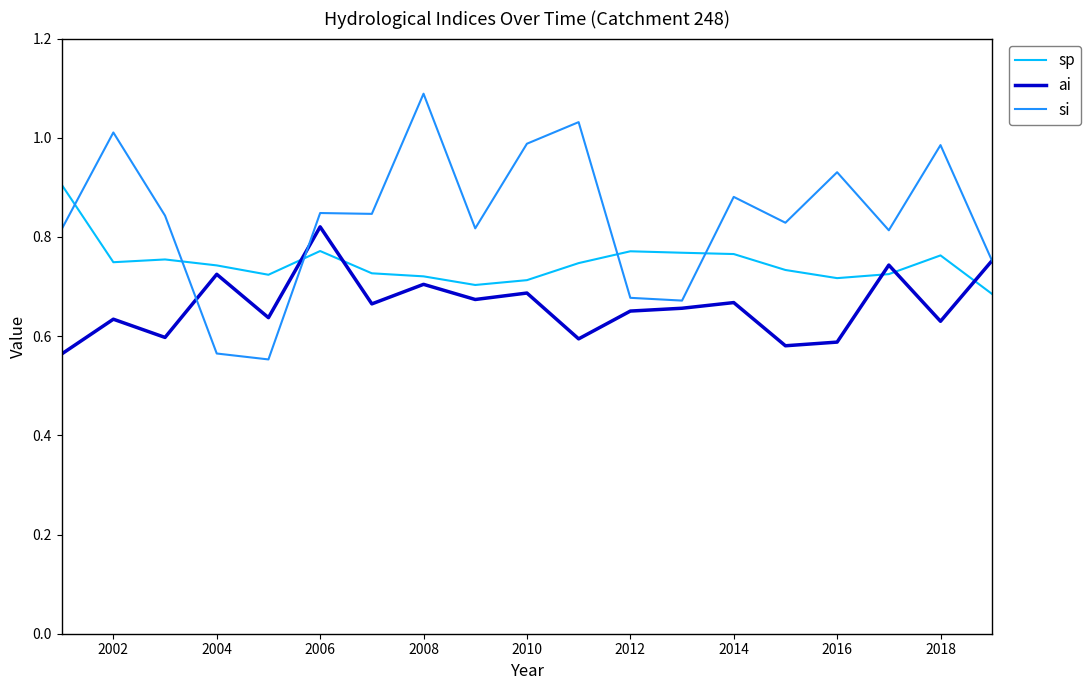

Which series has the largest total across all categories?

si